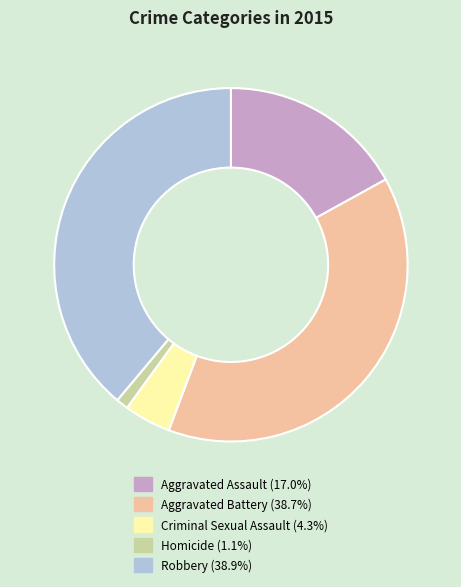

Combined, do Robbery (38.9%) and Aggravated Assault (17.0%) account for over 50%?

Yes